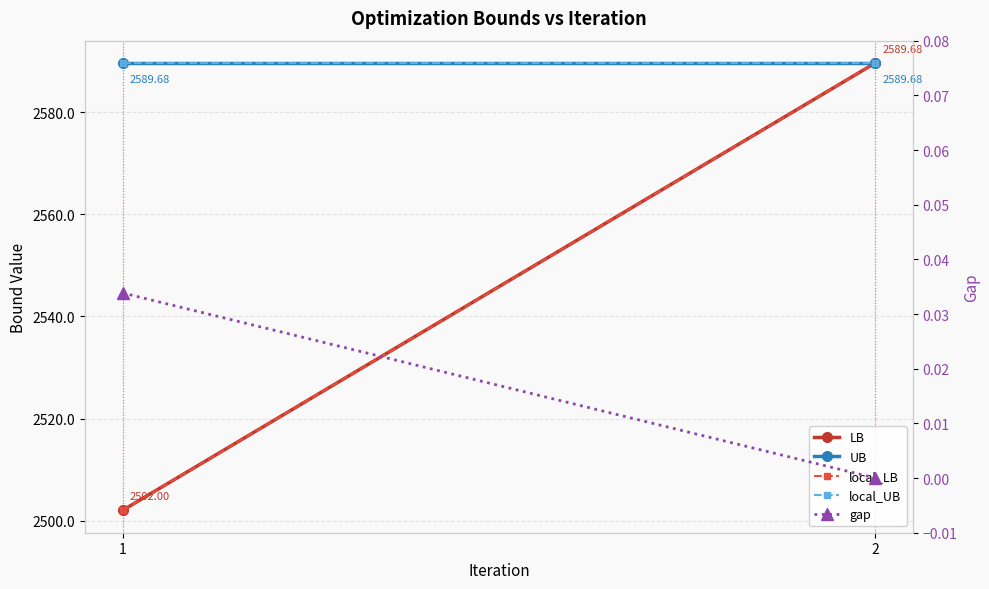

Is it true that LB equals 2589.7 at 2?

True